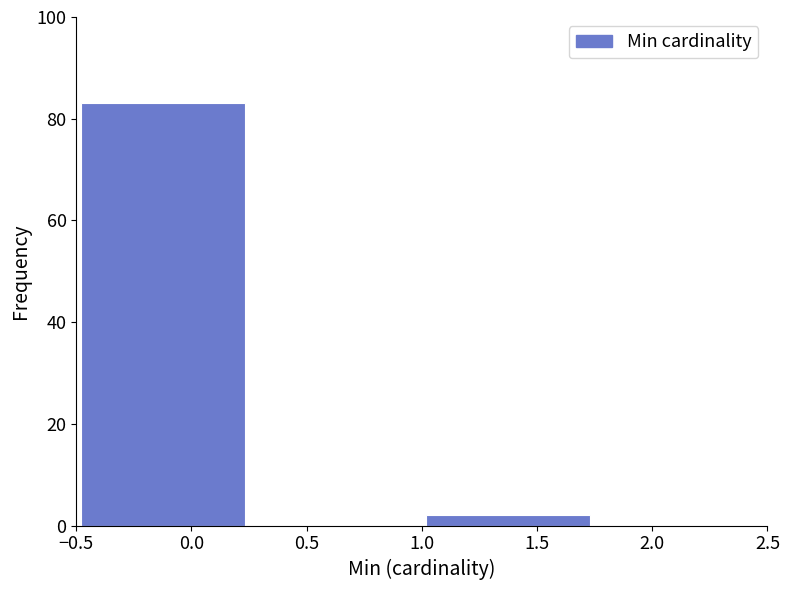

Reading left to right, list every bar in this chart as the range it spans on the x-axis followed by its height. The values are not printed on the chart, so give them approximately, as read against the axis.

-0.50 to 0.25: 84
0.25 to 1.00: 0
1.00 to 1.75: 2
1.75 to 2.50: 0